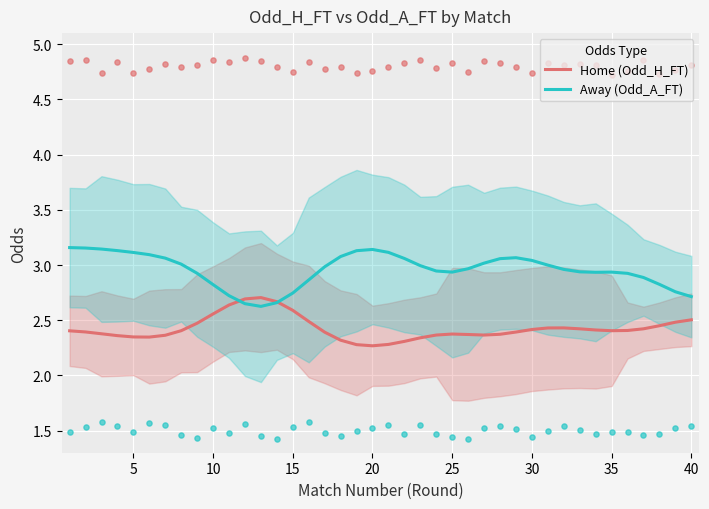

Which series has the largest total across all categories?

Away (Odd_A_FT)